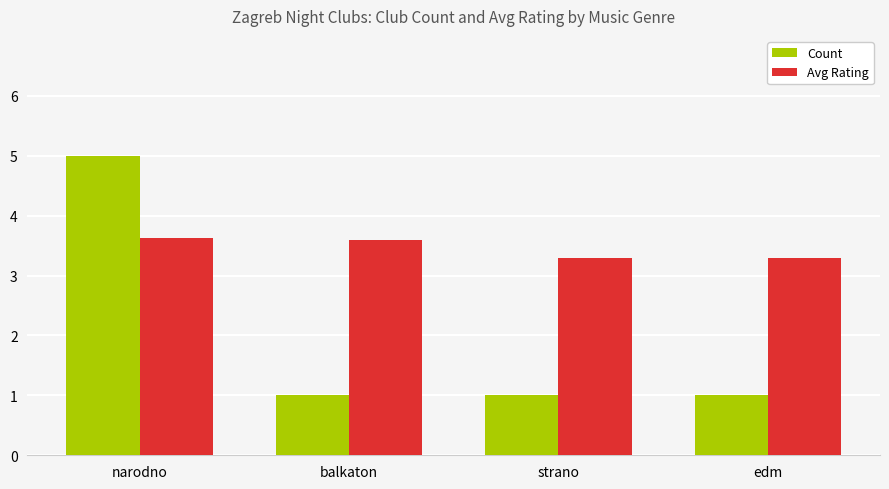

Count the Count values in the range 1 to 5.

4